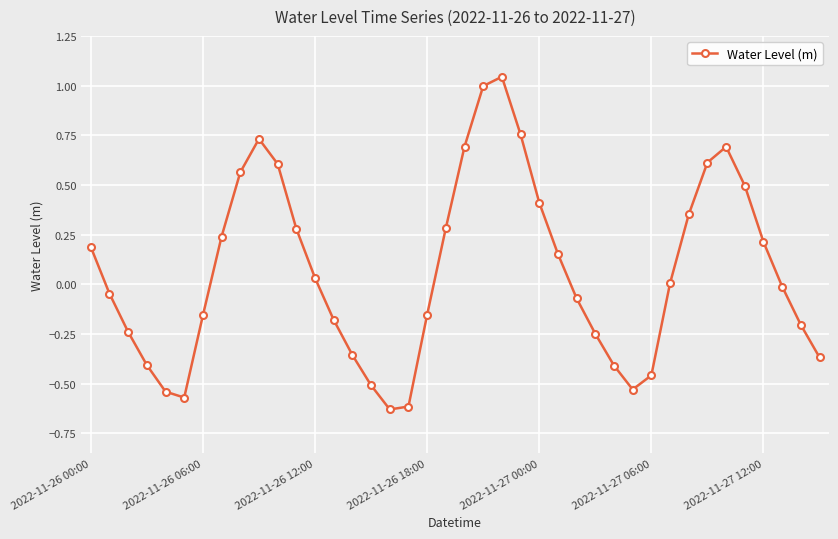

How many series are shown in this chart?

1